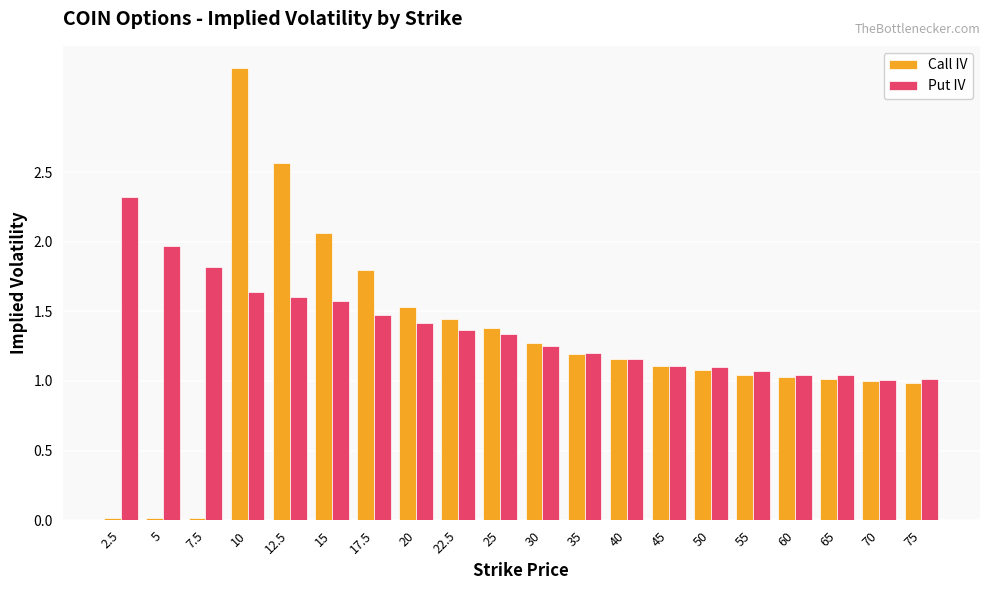

Is it true that Put IV equals 1.3 at 30?

True